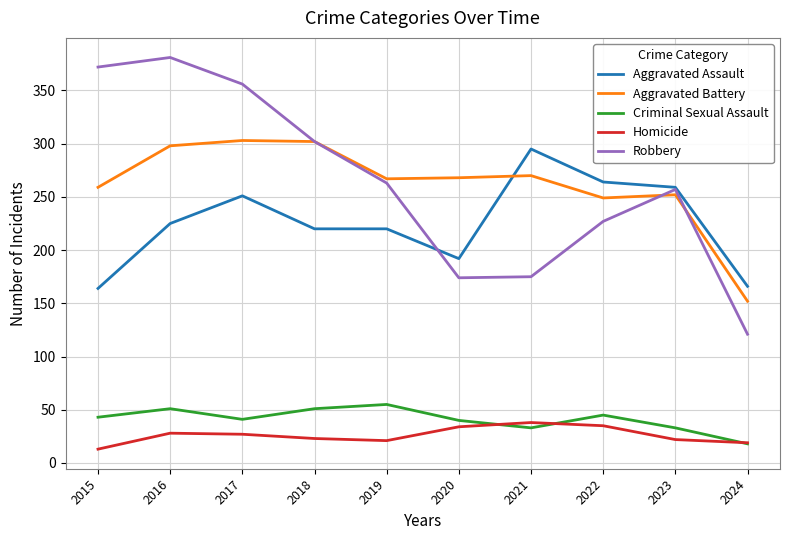

At which category does Criminal Sexual Assault reach its first local valley?

2017